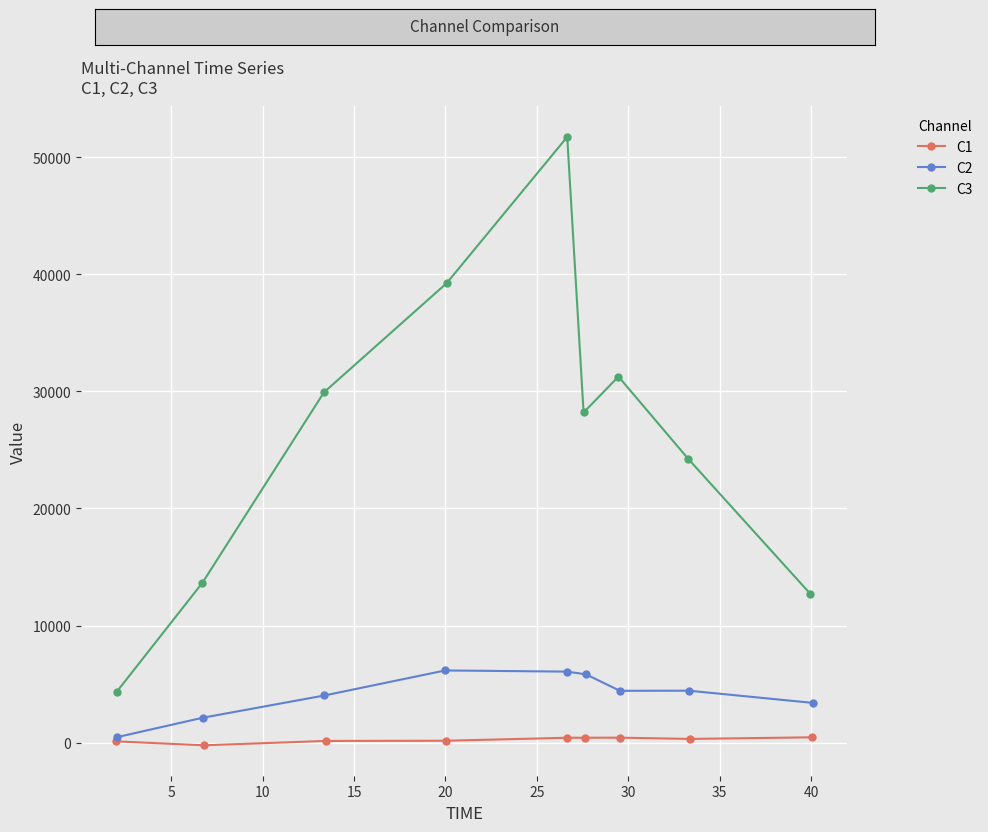

How many data points in C1 are less than 328?

4